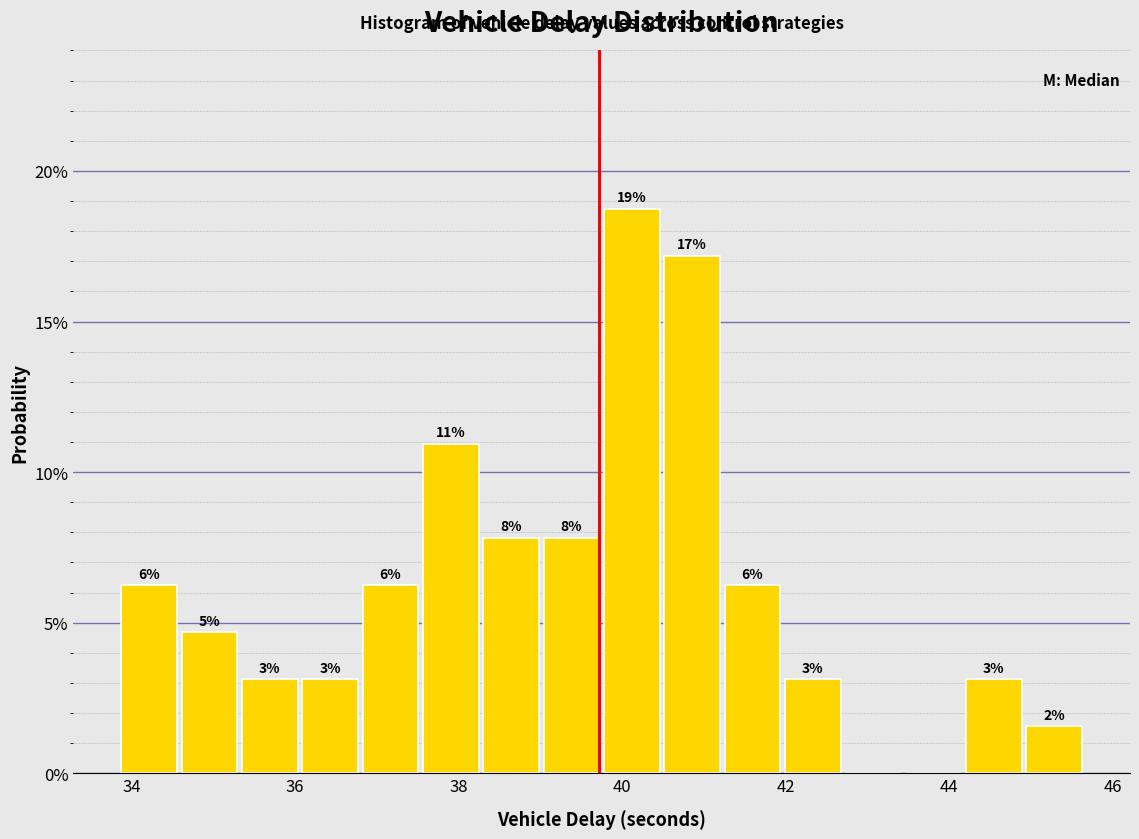

Around what value on the x-axis is the tallest bar? Give the approximate position of its centre, as read against the axis.

40.2